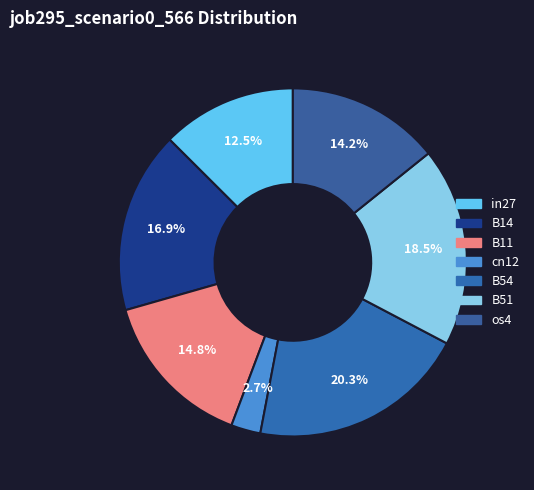

What percentage is the B14 slice, to the nearest percent?

17%